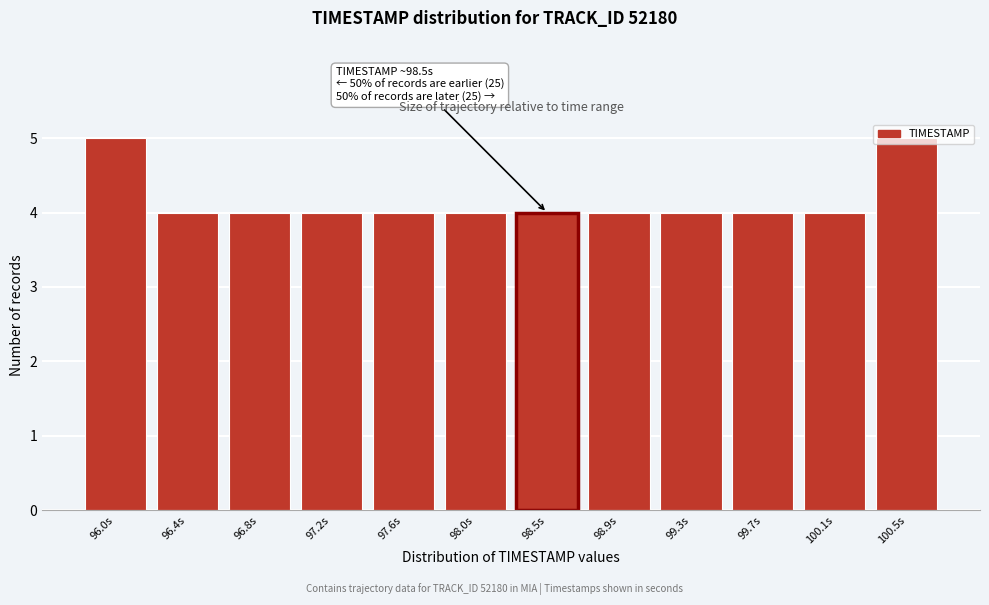

What is the change in value from 97.2s to 100.5s?

+1